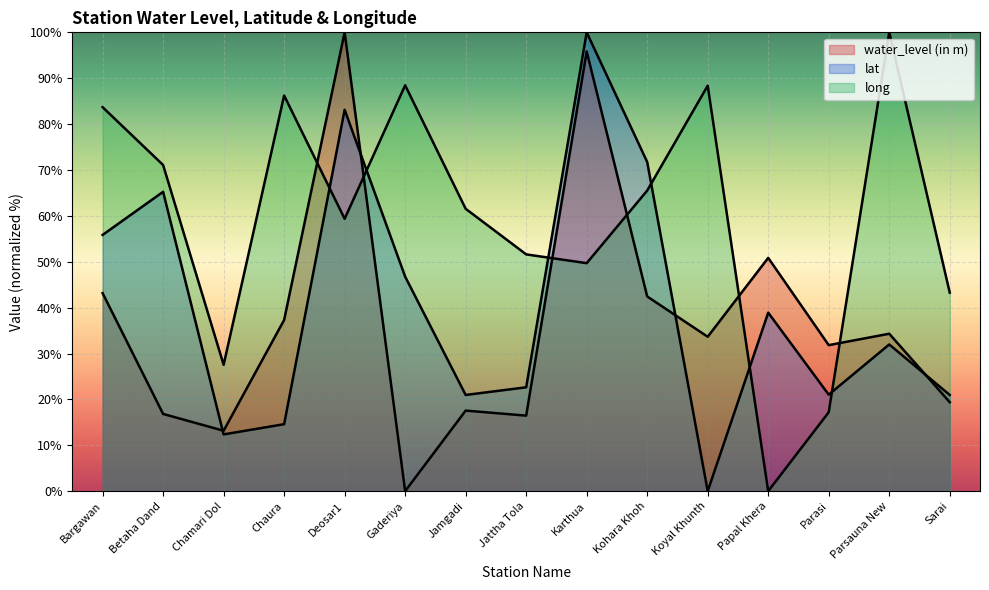

At which label does lat reach its minimum?

Koyal Khunth